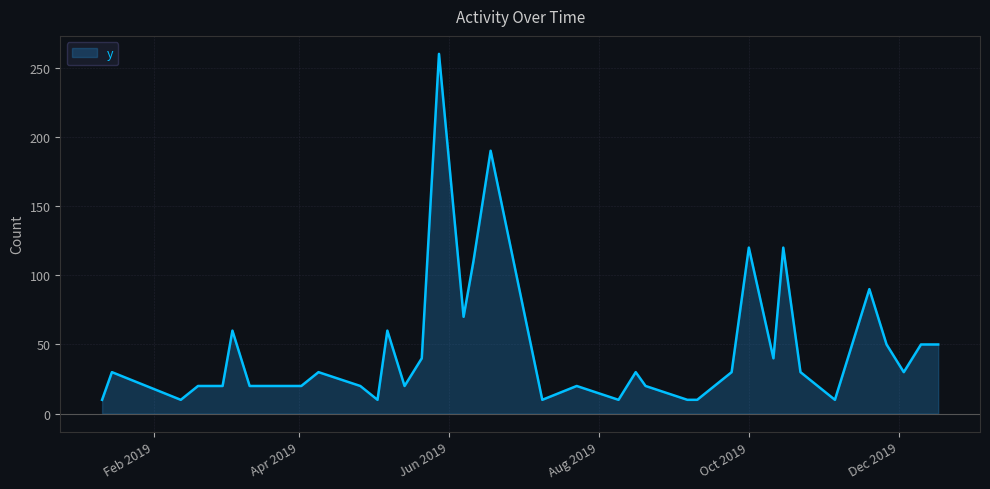

What is the greatest value displayed?

260